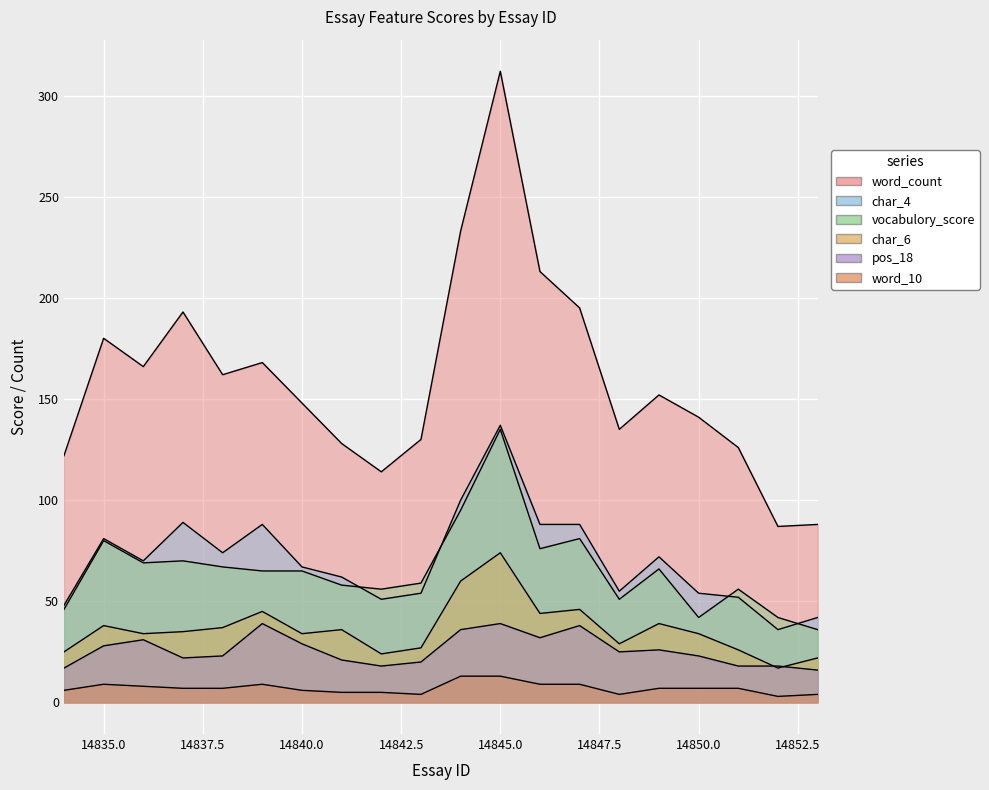

Which series has the largest range (max minus min)?

word_count